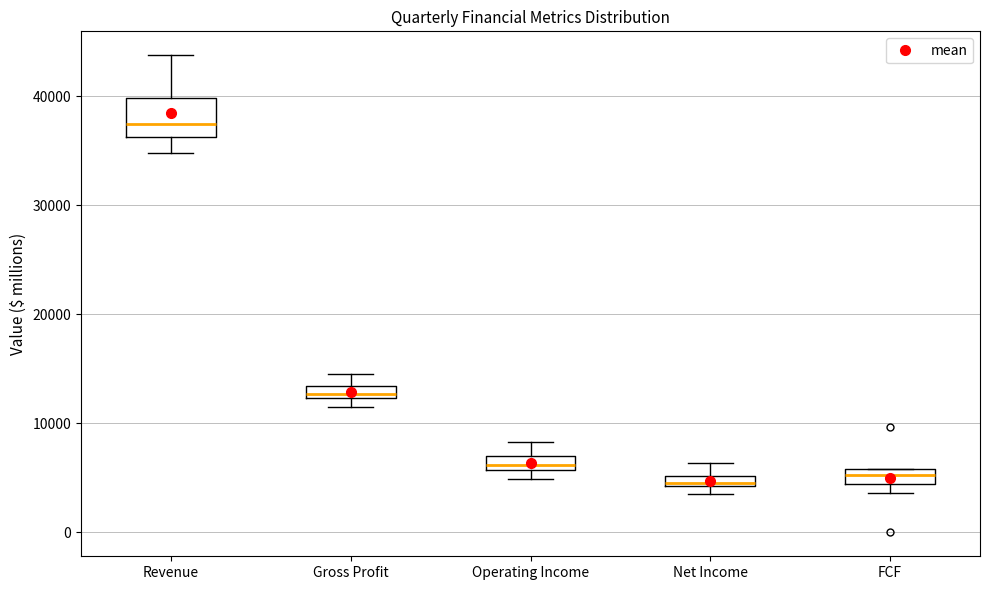

Comparing the boxes themselves (not the whiskers), which one is the tallest?

Revenue